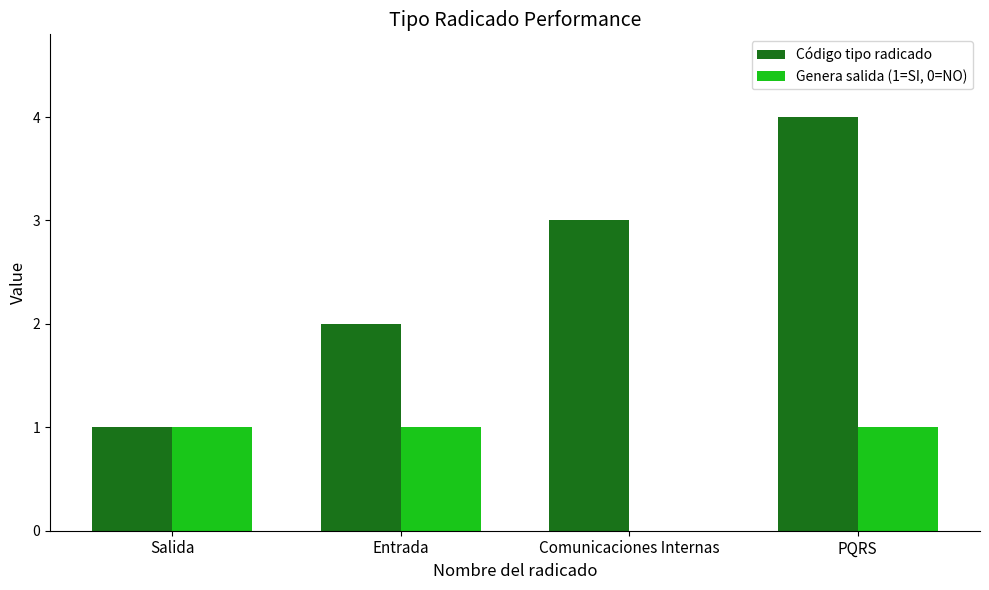

Reading left to right, list all the values displayed in this chart.

Código tipo radicado: 1	2	3	4
Genera salida (1=SI, 0=NO): 1	1	0	1